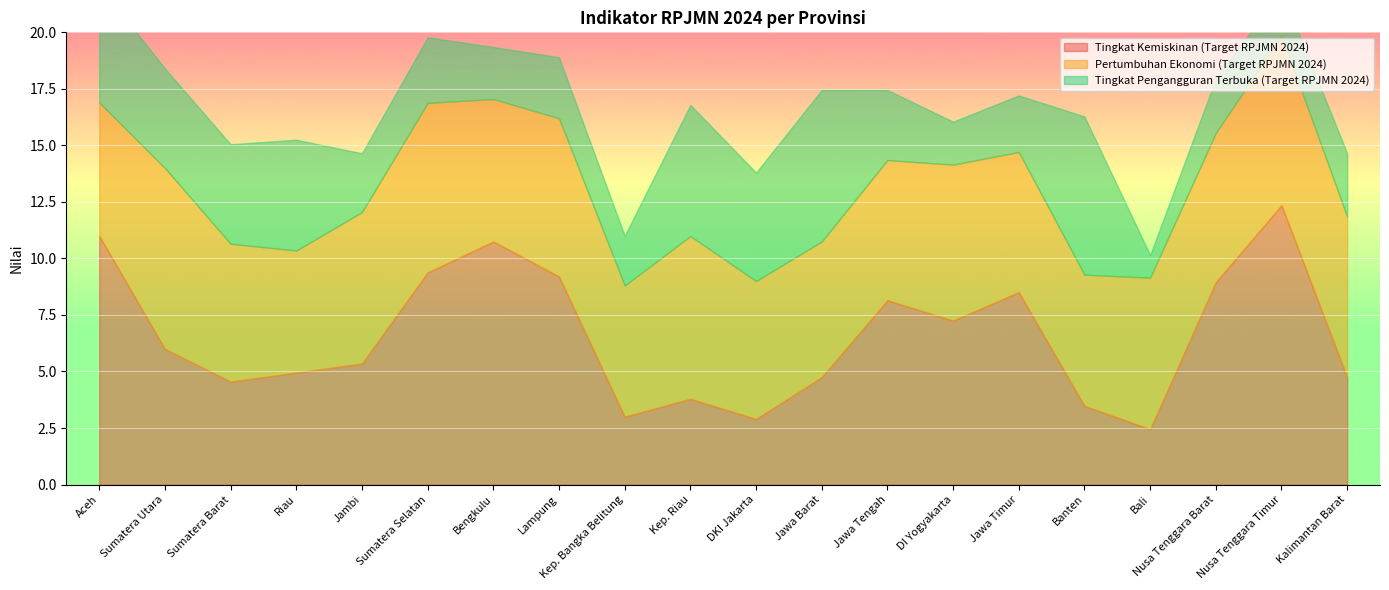

What is the greatest value displayed?

12.3